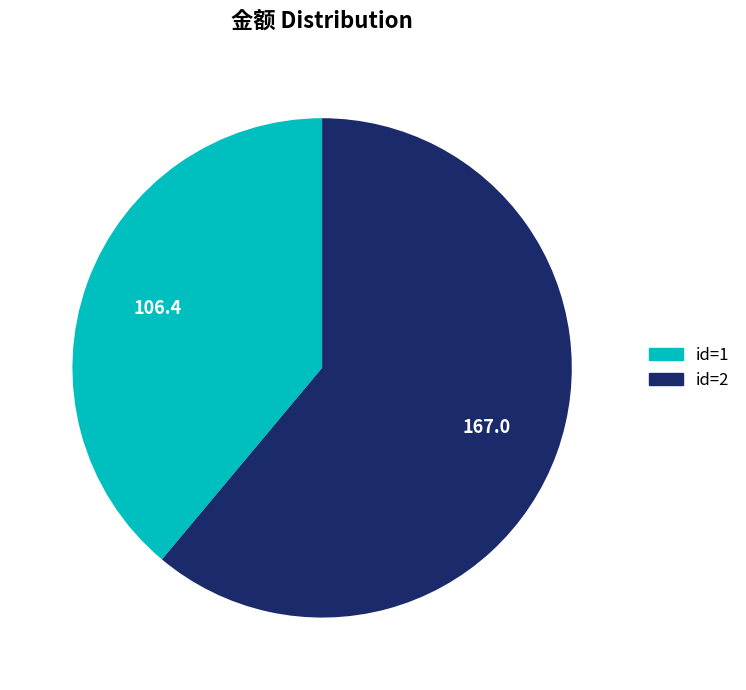

Does any single category account for the majority?

Yes